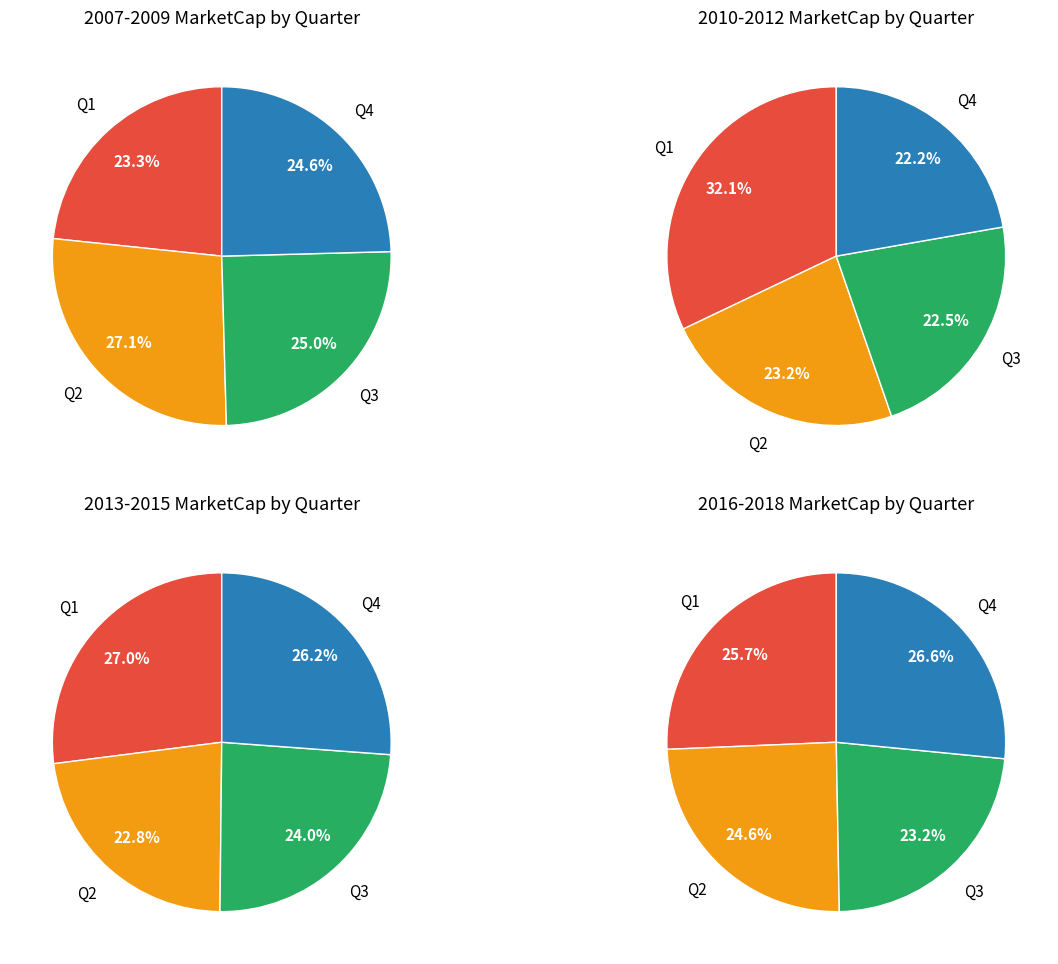

Is there any slice that represents more than half of the pie?

No